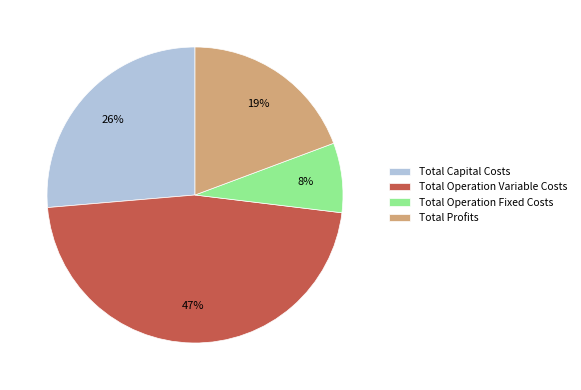

What percentage is the Total Capital Costs slice, to the nearest percent?

26%